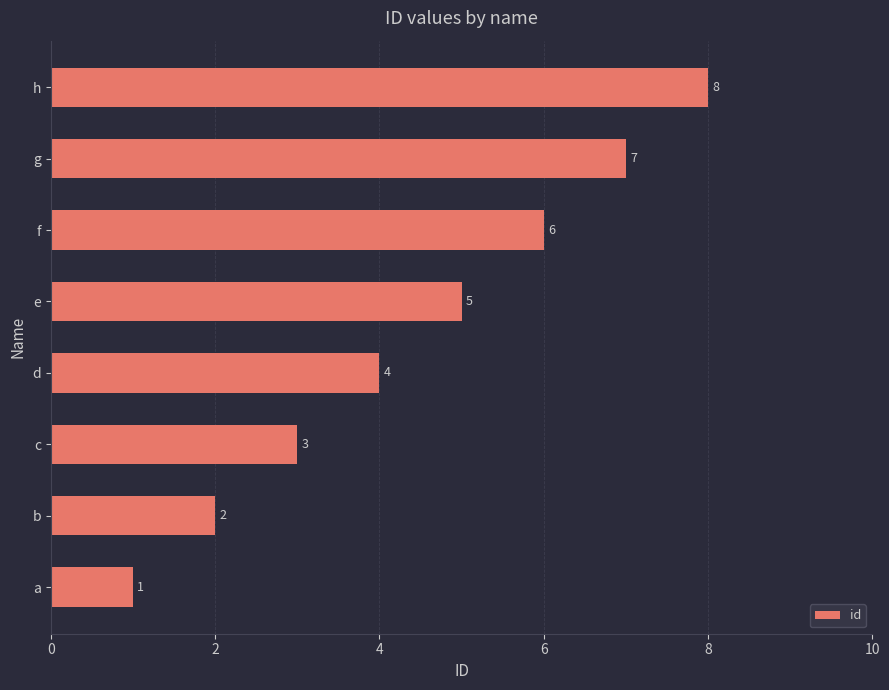

What value does the data have at f?

6